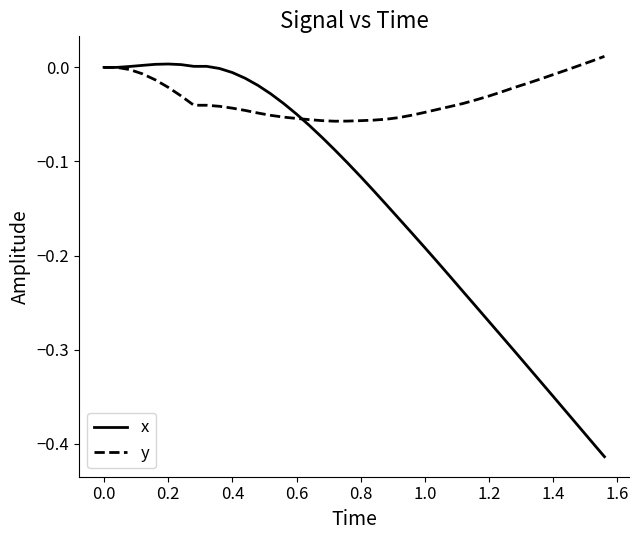

True or false: x and y intersect in this chart.

True